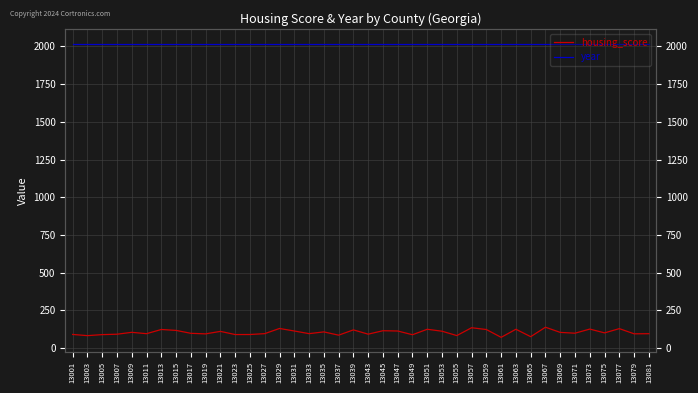

What is the spread (max minus min) of values at 13001?

1928.6